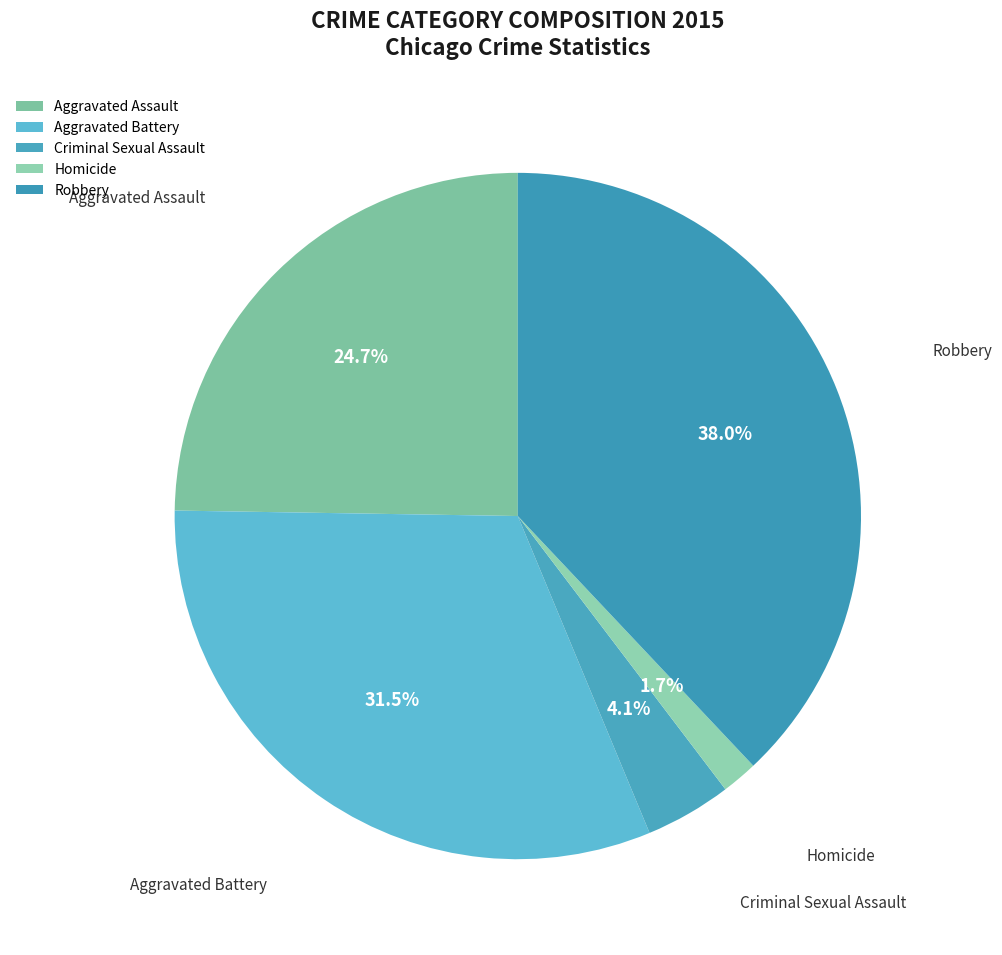

How many segments does this pie chart have?

5